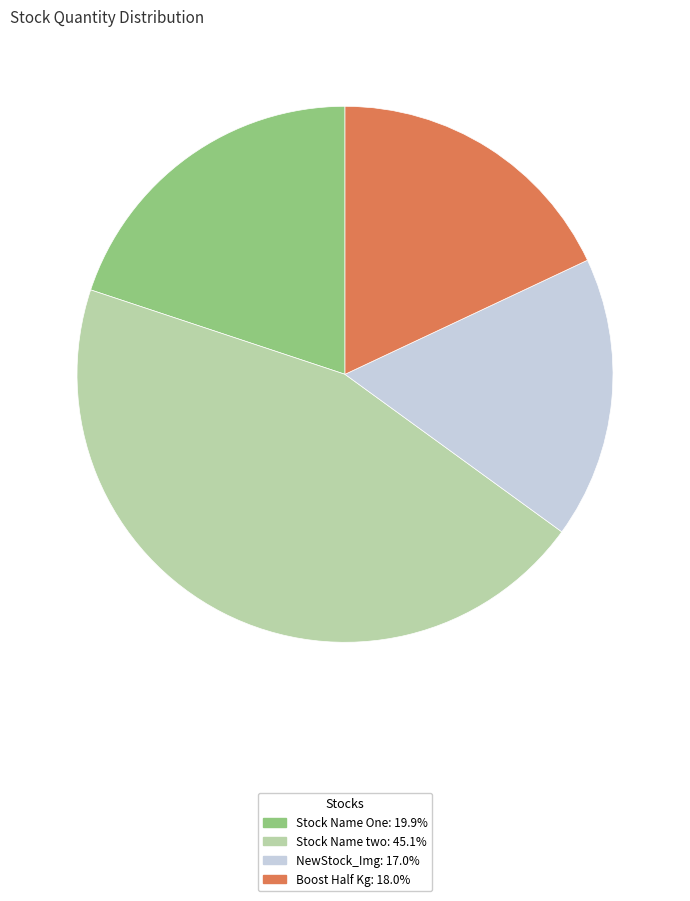

What is the ratio of the value at Stock Name two to the value at NewStock_Img?

2.7